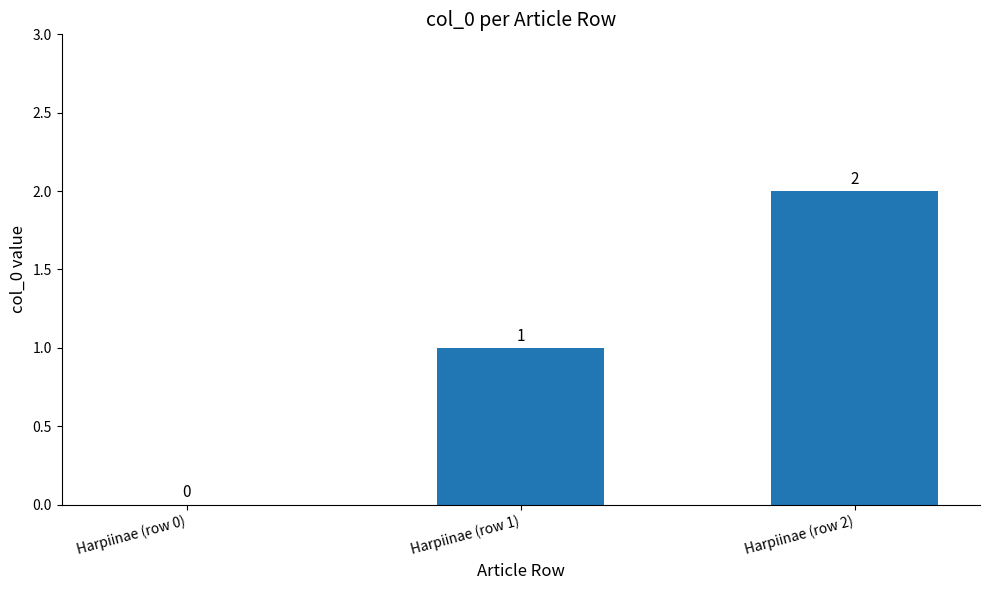

Approximately how many times larger is the value at Harpiinae (row 2) compared to Harpiinae (row 1)?

2.0